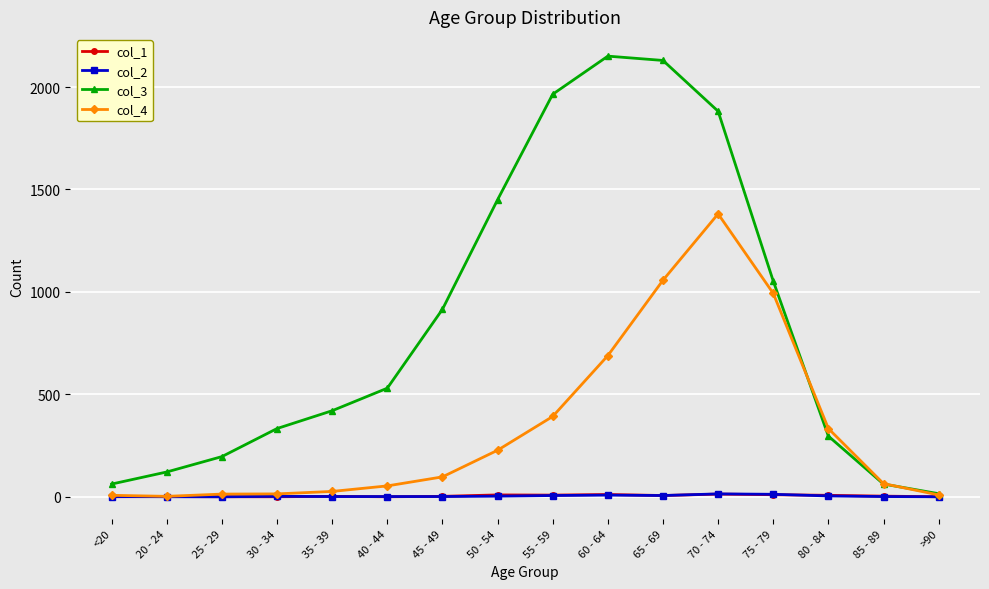

The value of col_4 at 50 - 54 is 227. True or false?

True